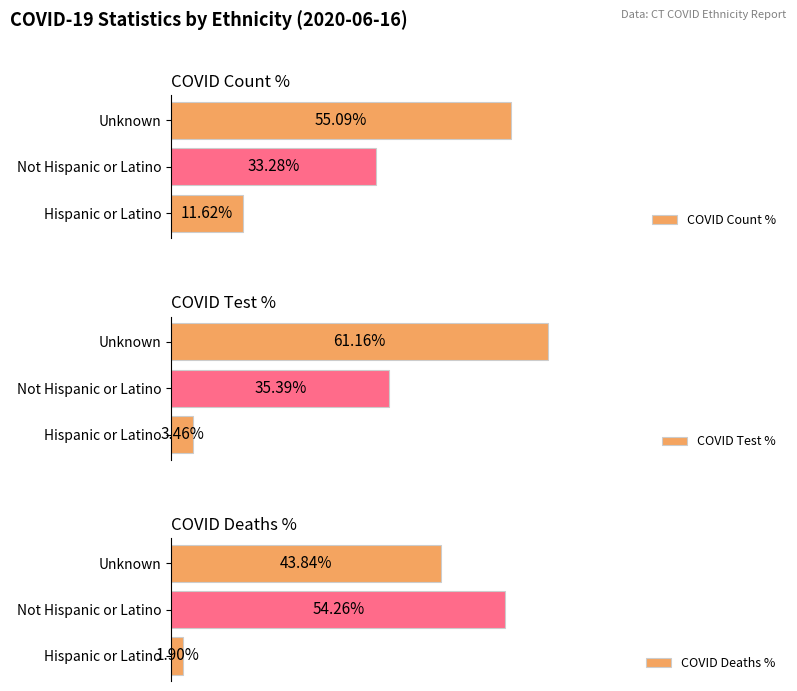

Which category has the highest value in the COVID Count % series?

Unknown